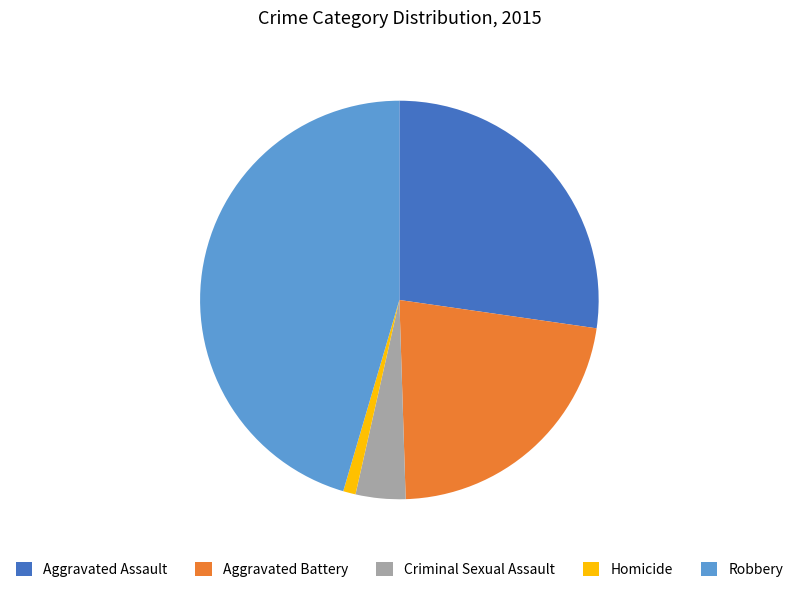

Does Criminal Sexual Assault represent more than half of the total?

No